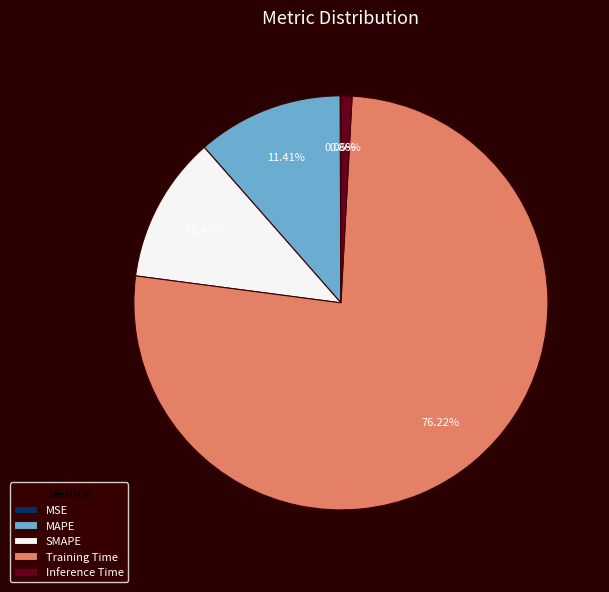

What is the largest slice in the pie chart?

Training Time